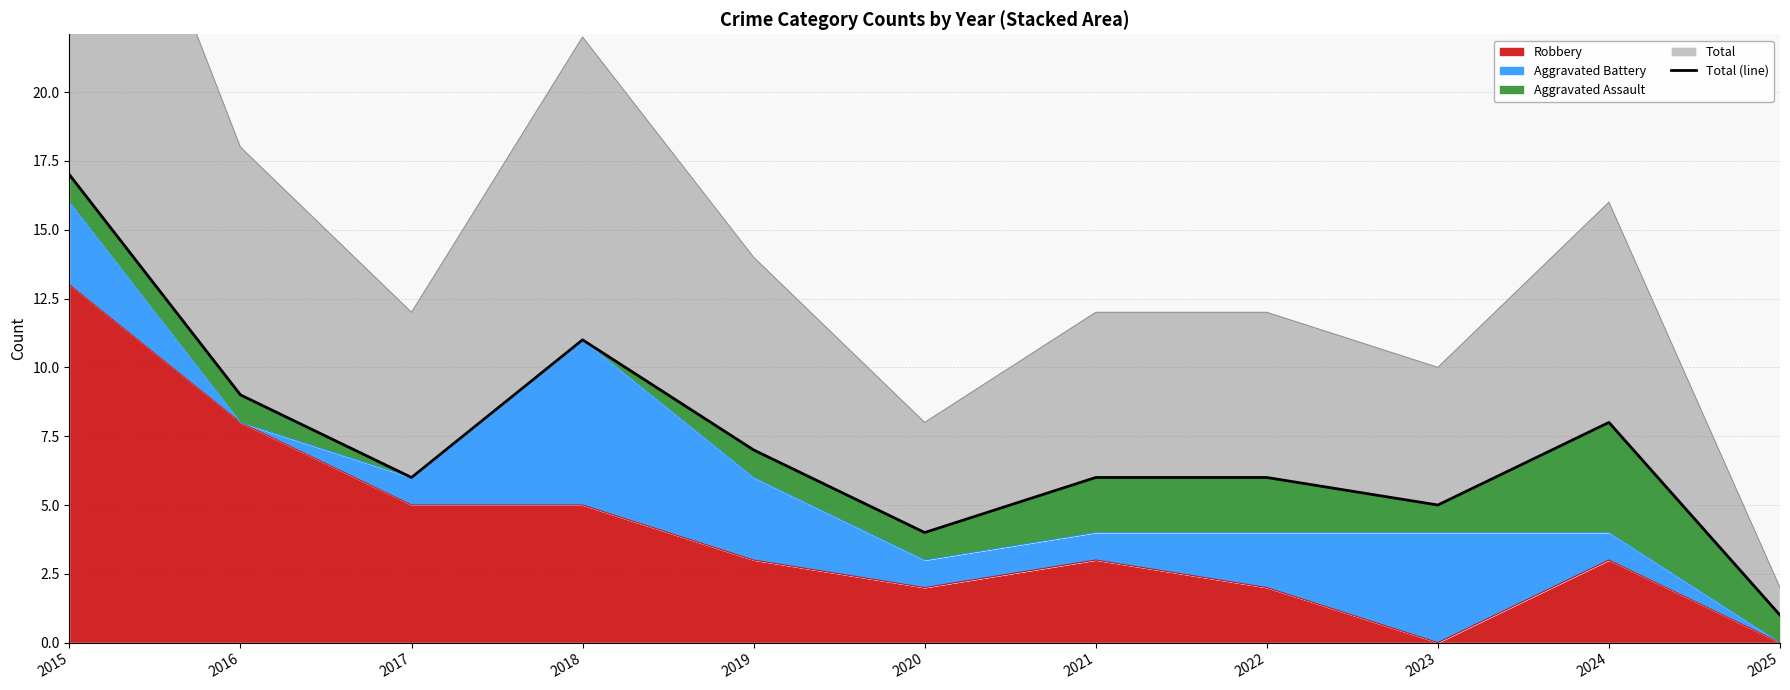

Is it true that the value at 2017 is 6?

True